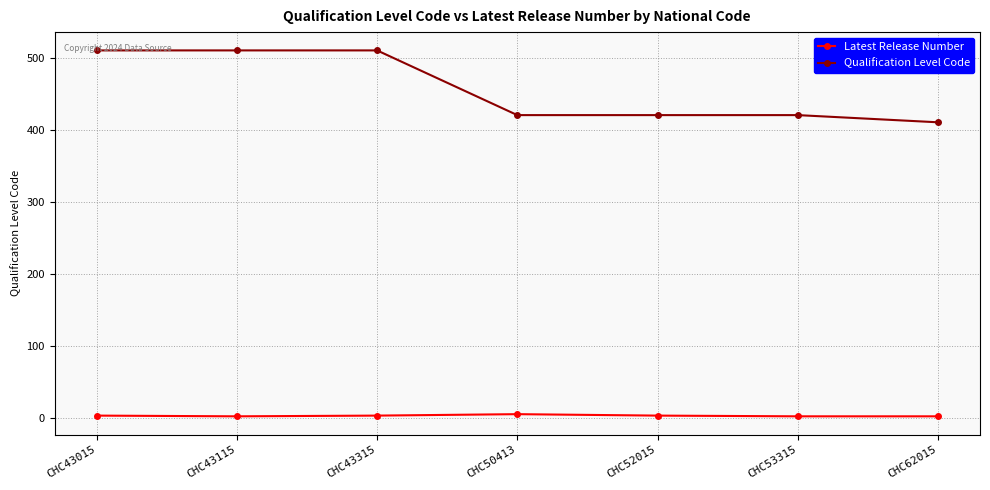

Where does the Qualification Level Code series first go above 421?

CHC43015